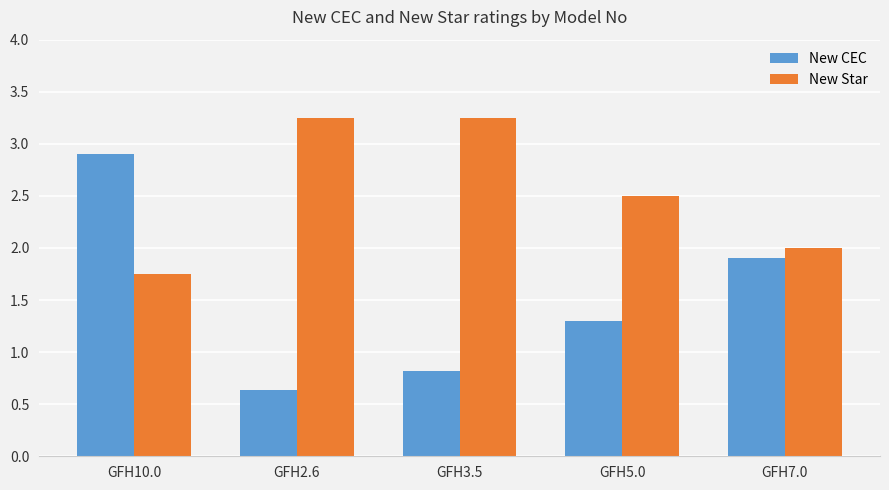

True or false: New Star has a value of 2.9 at GFH10.0.

False